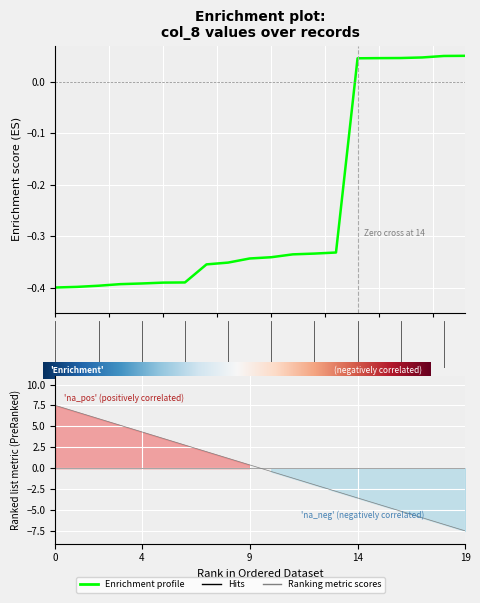

True or false: there are more than 0 points higher than both neighbors.

False